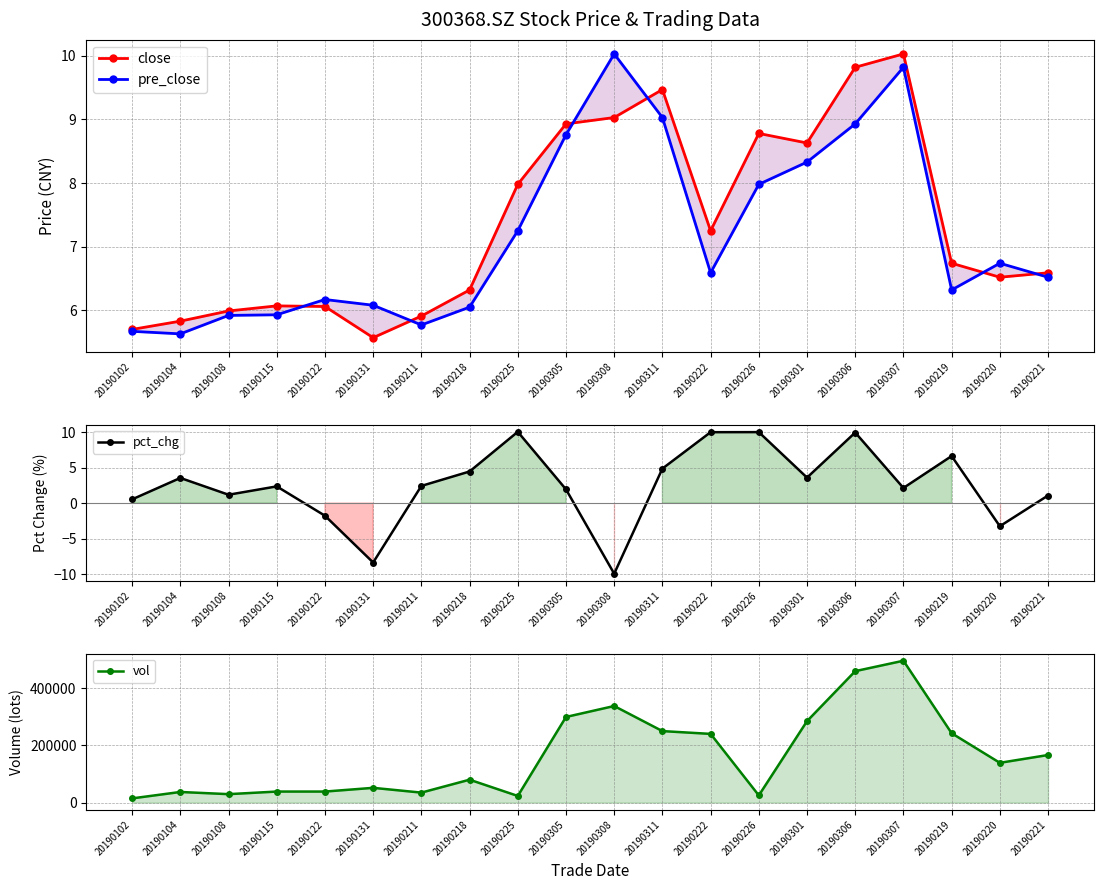

Which series has the largest total across all categories?

vol